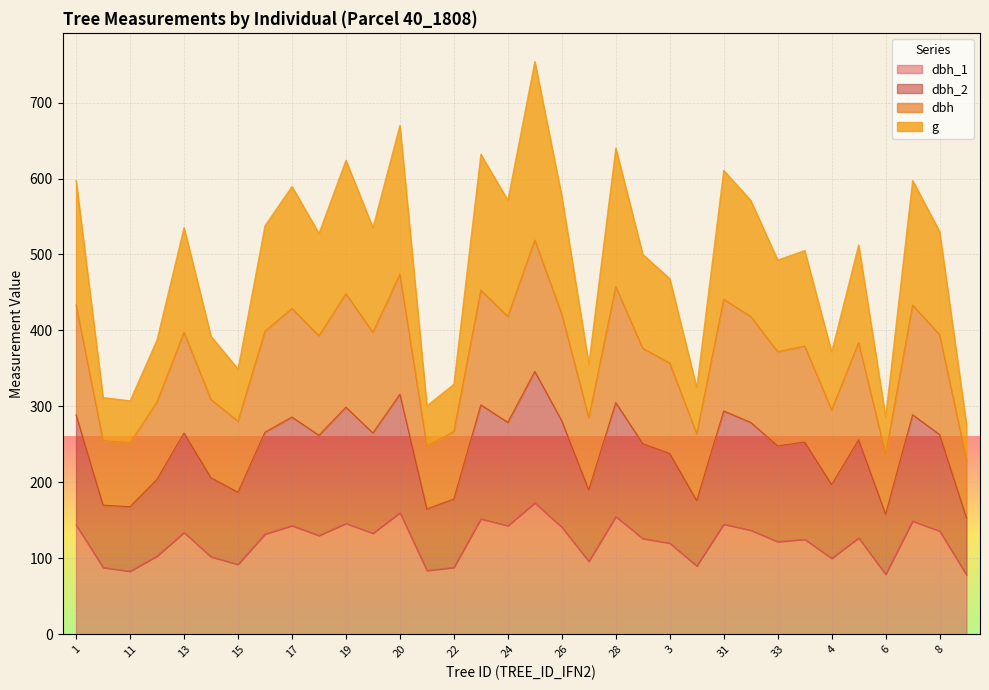

How many distinct data groups are displayed?

4